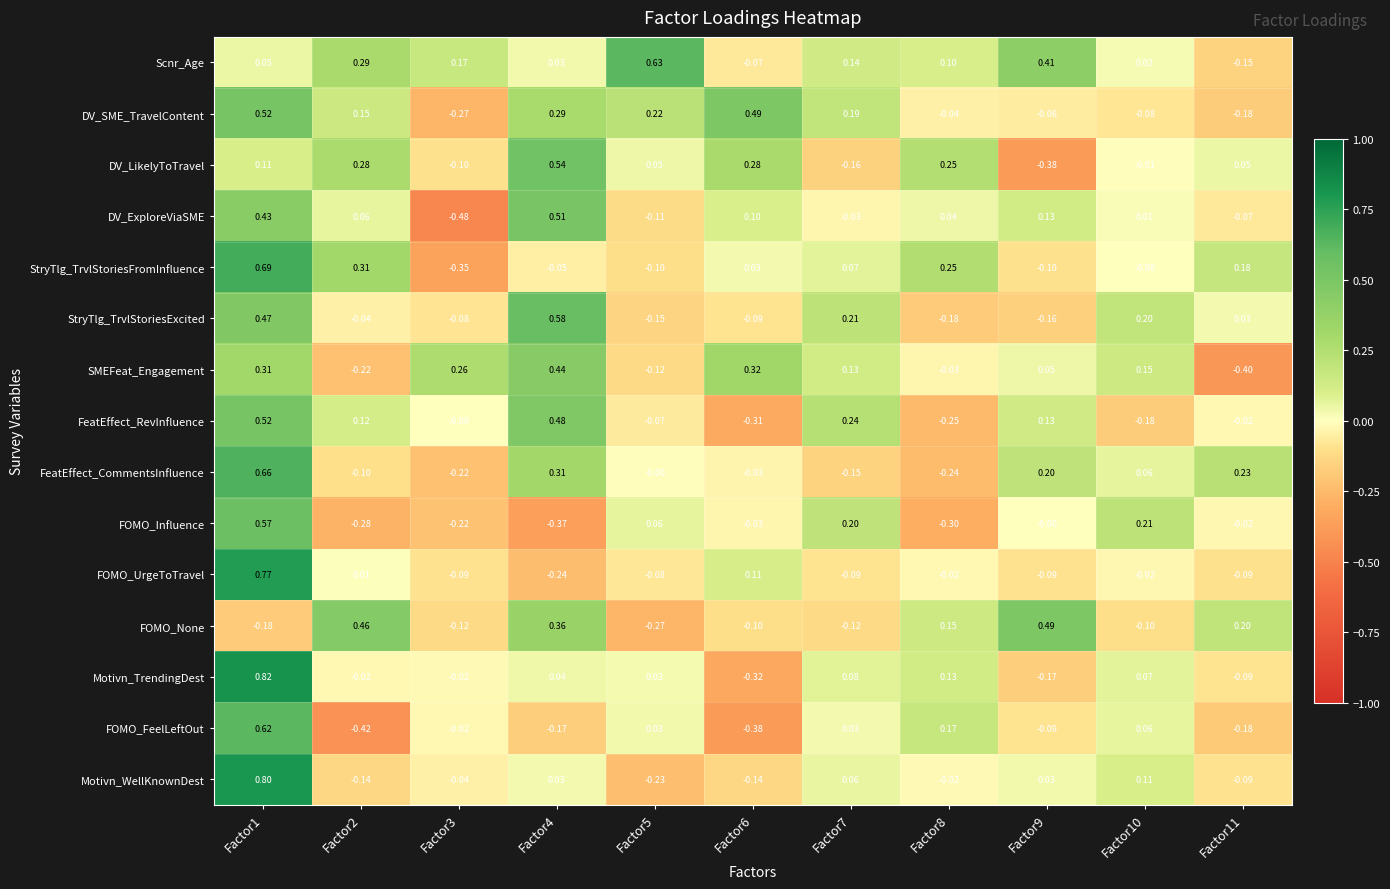

Which series has the largest total across all categories?

Scnr_Age